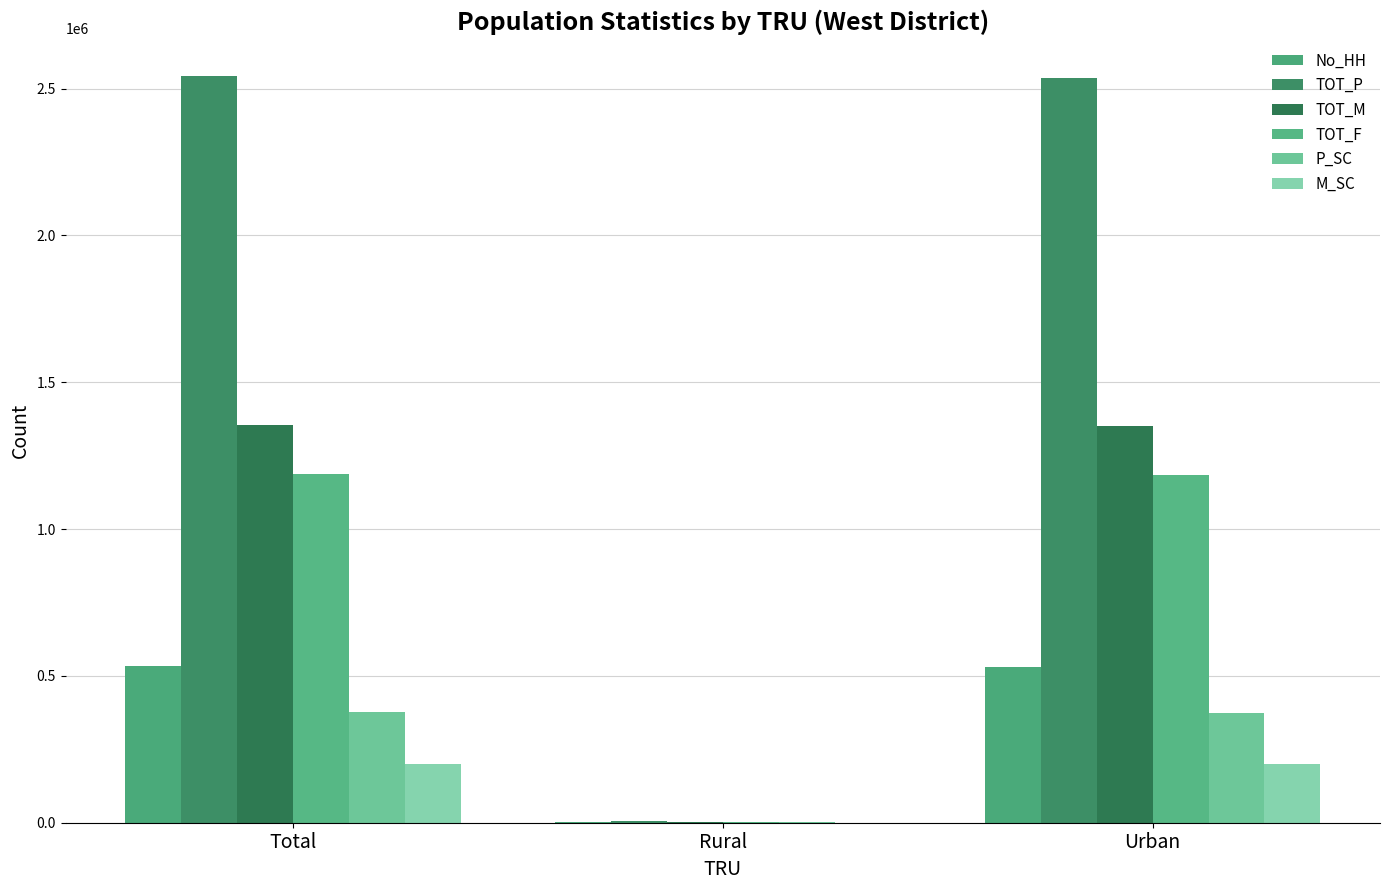

Are the bars horizontal?

No